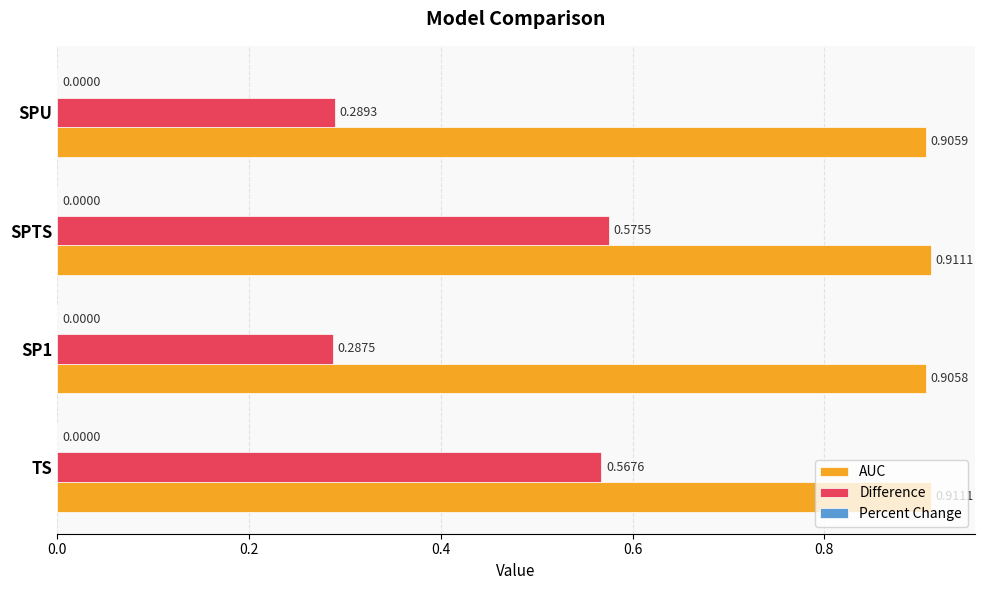

Which series changed the most between SPTS and SPU?

Difference